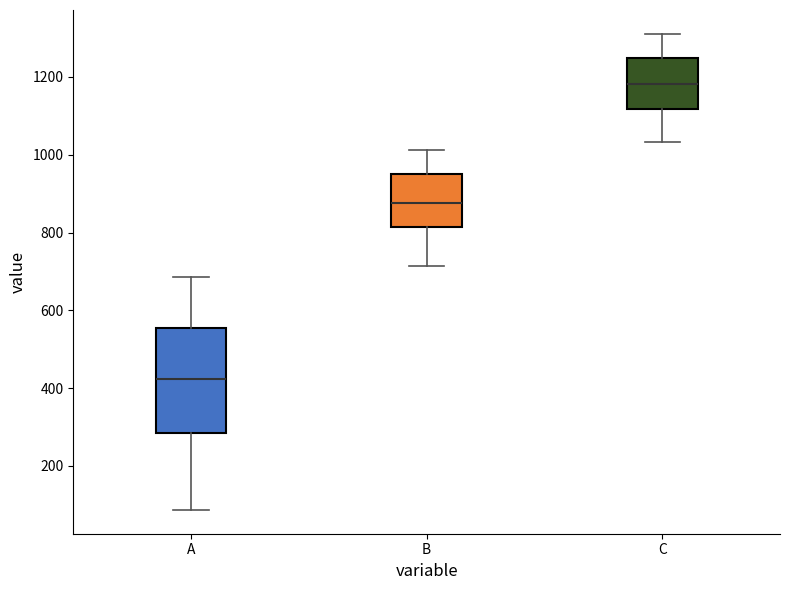

Reading left to right, transcribe this box plot: for each box, give where its median line is, the range the box spans, and where its two whiskers end, as read against the y-axis. The values are not printed on the chart, so give them approximately, as read against the axis.

A: median 420, box 280 to 560, whiskers 80 to 680
B: median 880, box 820 to 960, whiskers 720 to 1020
C: median 1180, box 1120 to 1240, whiskers 1040 to 1320